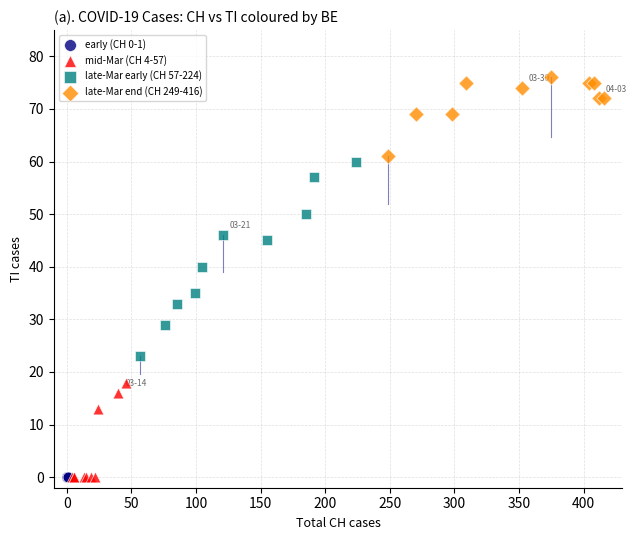

Which series reaches the maximum Y coordinate?

late-Mar end (CH 249-416)